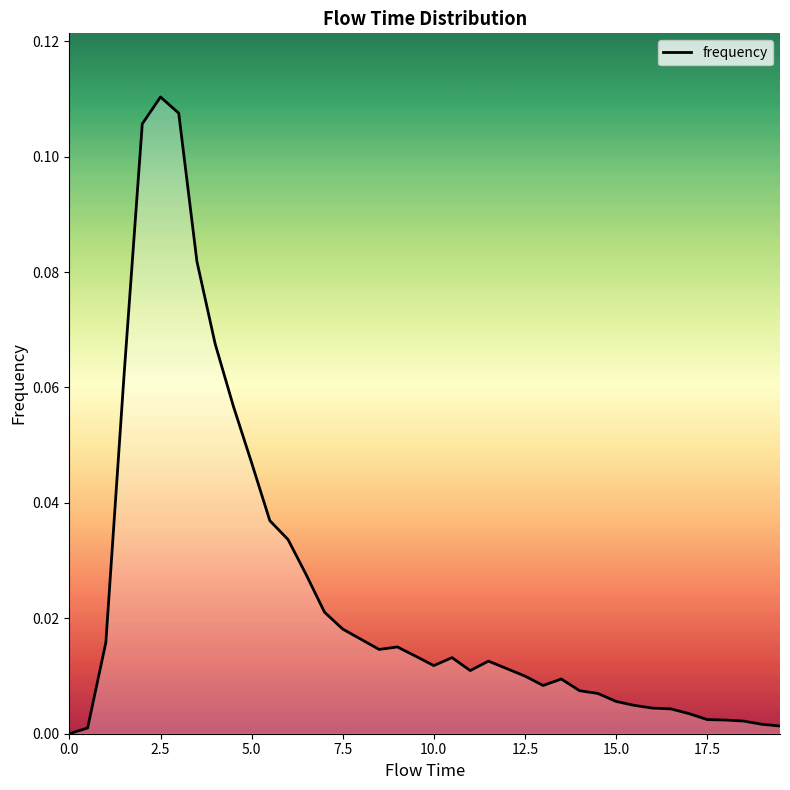

Does the chart have visible grid lines?

No